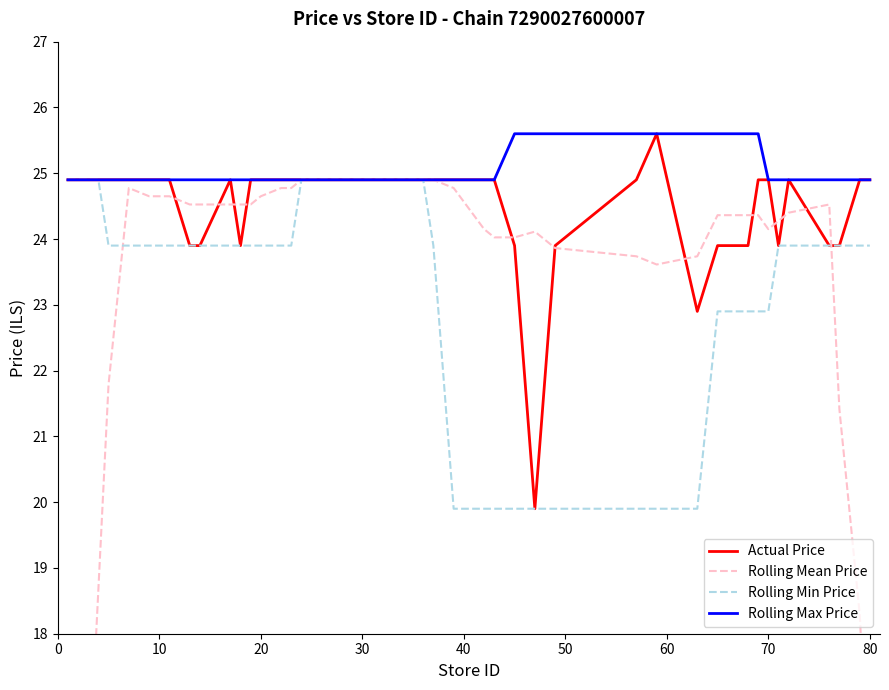

What is the minimum value for Rolling Max Price?

24.9